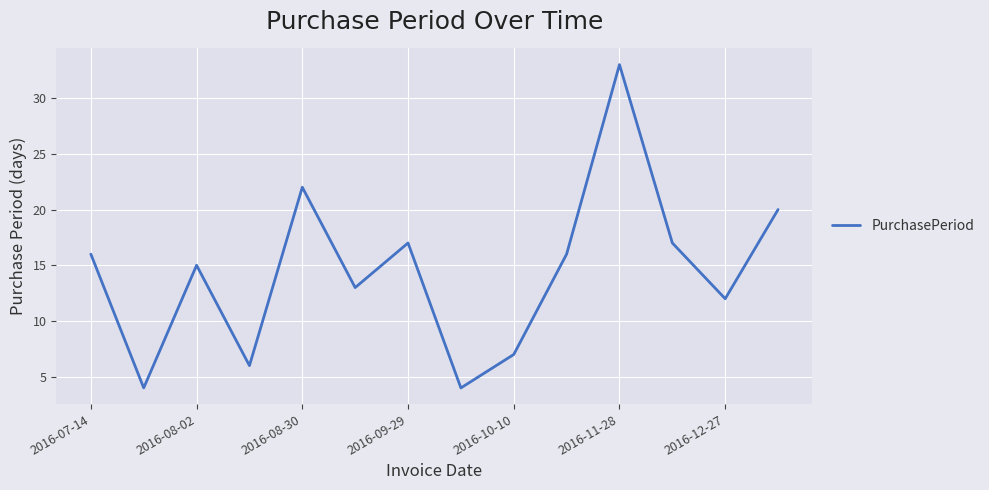

What is the smallest value displayed?

4